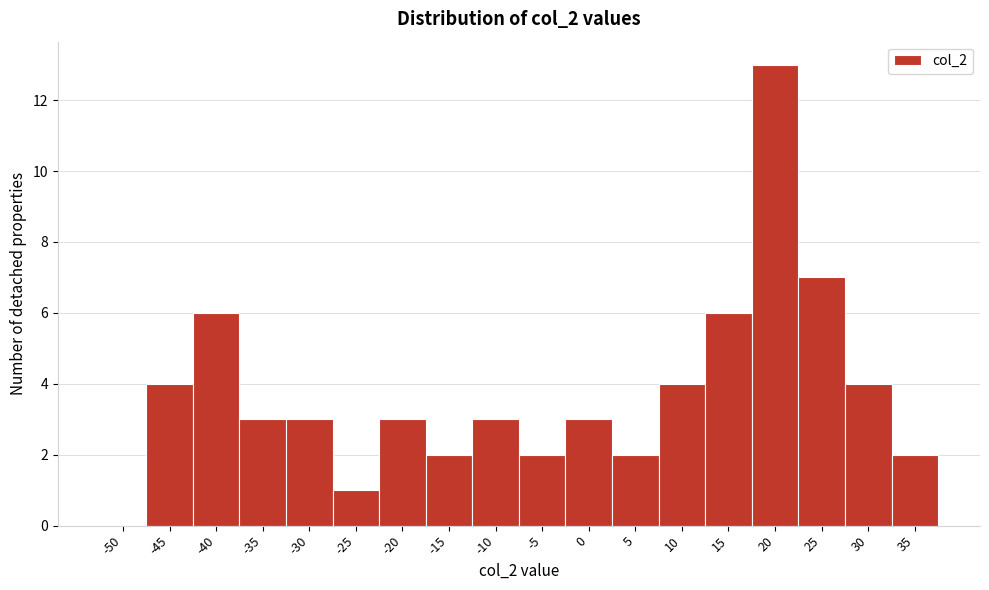

Reading left to right, what are all the values shown in this chart?

-50=0	-45=4	-40=6	-35=3	-30=3	-25=1	-20=3	-15=2	-10=3	-5=2	0=3	5=2	10=4	15=6	20=13	25=7	30=4	35=2